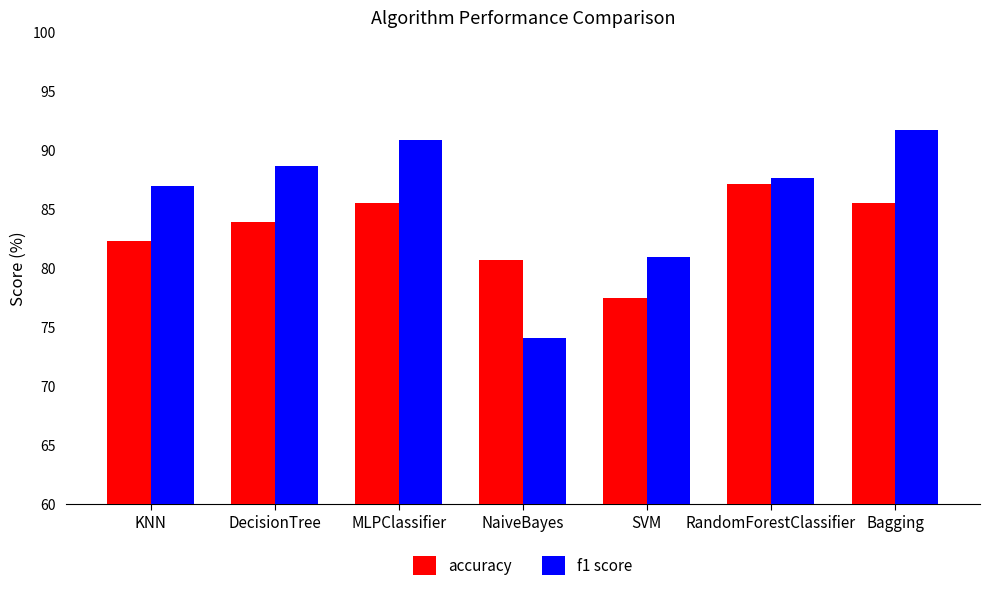

What is the label of the 5th bar from the right?

MLPClassifier